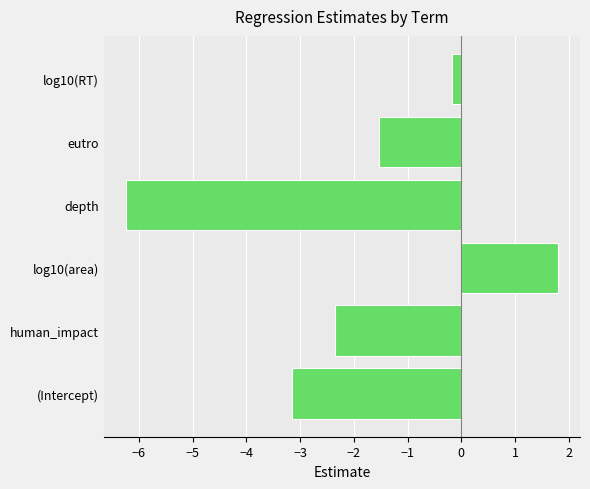

How many bars are there in total?

6